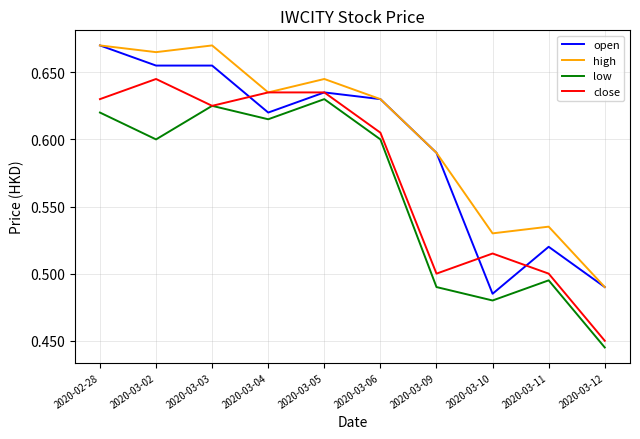

The value of close at 2020-03-10 is 0.1. True or false?

False